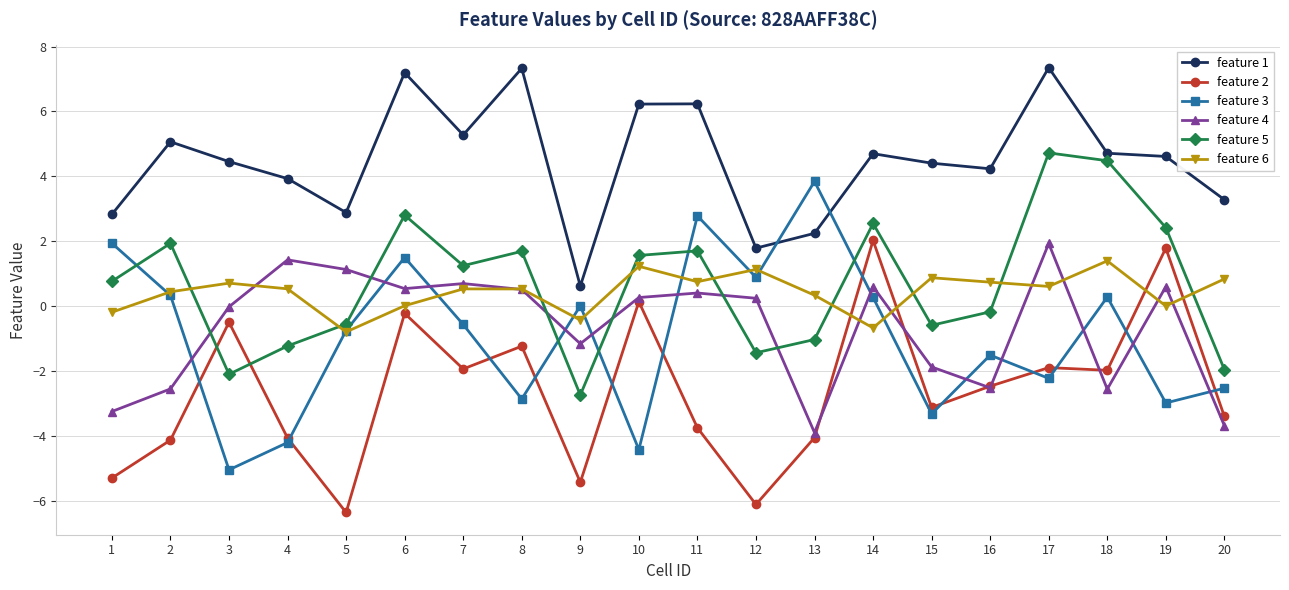

What is the difference between the maximum and second lowest values in the feature 3 series?

8.3